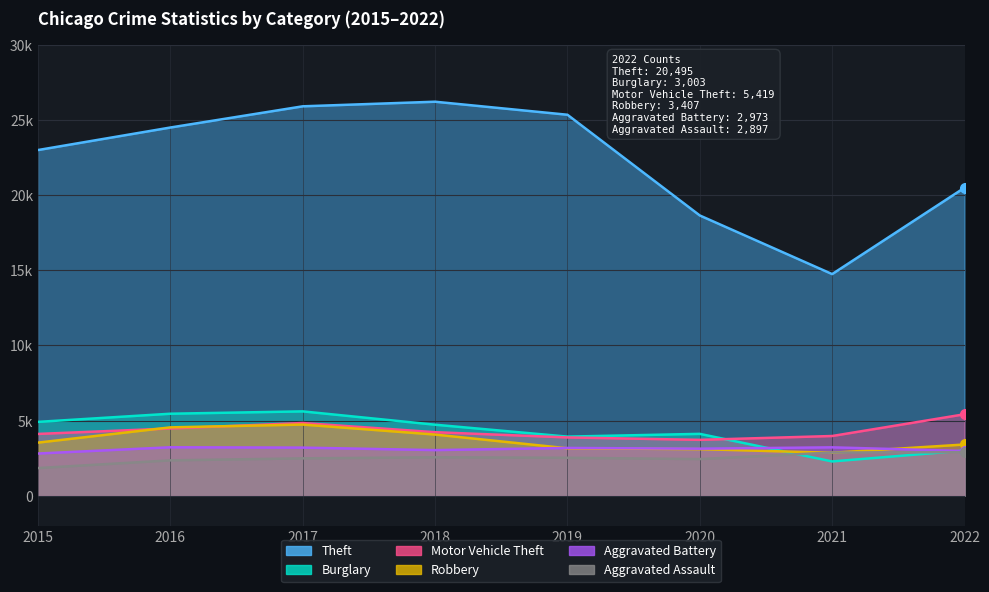

Where is the first local minimum for Theft?

2021